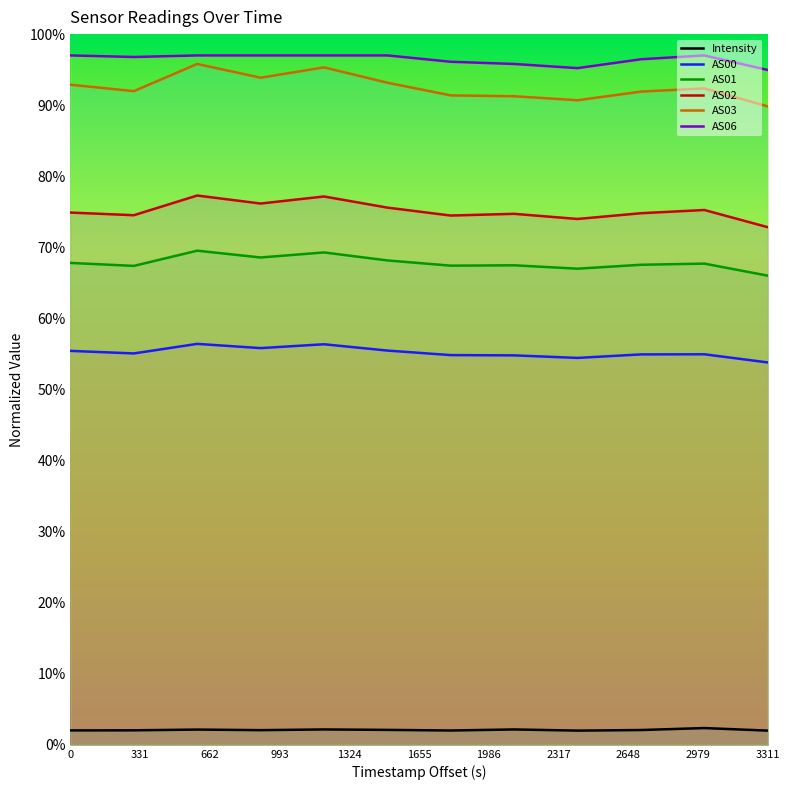

Rank the series by their maximum value, from lowest to highest.

Intensity, AS00, AS01, AS02, AS03, AS06